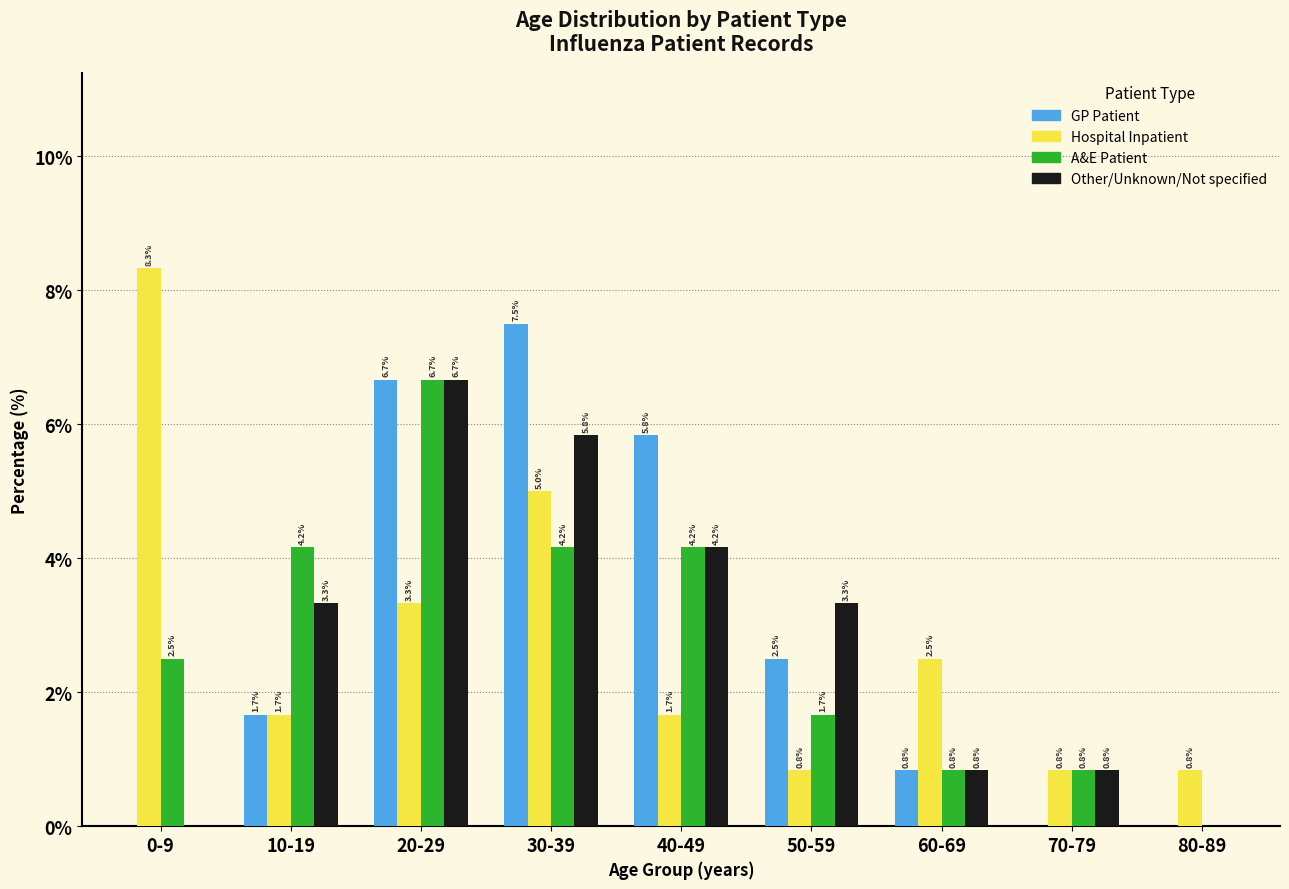

Is the value of GP Patient at 80-89 greater than the value of Hospital Inpatient at 50-59?

No